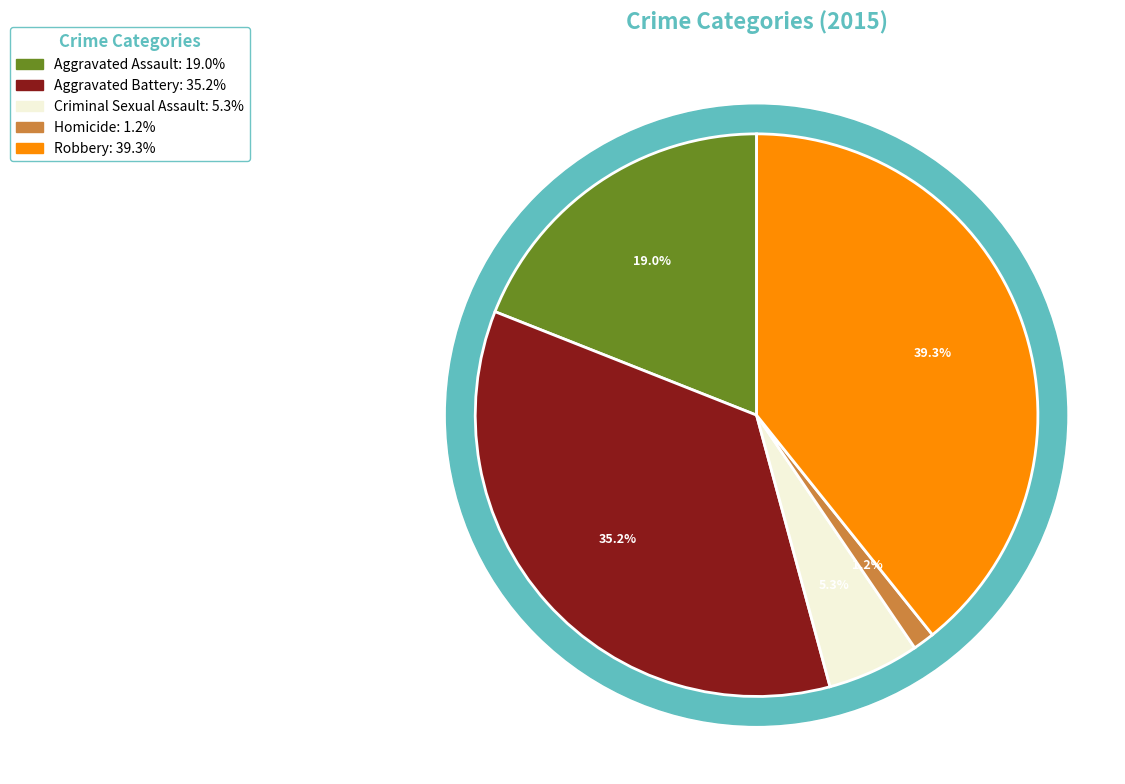

The Criminal Sexual Assault slice represents 13% of the pie. True or false?

False